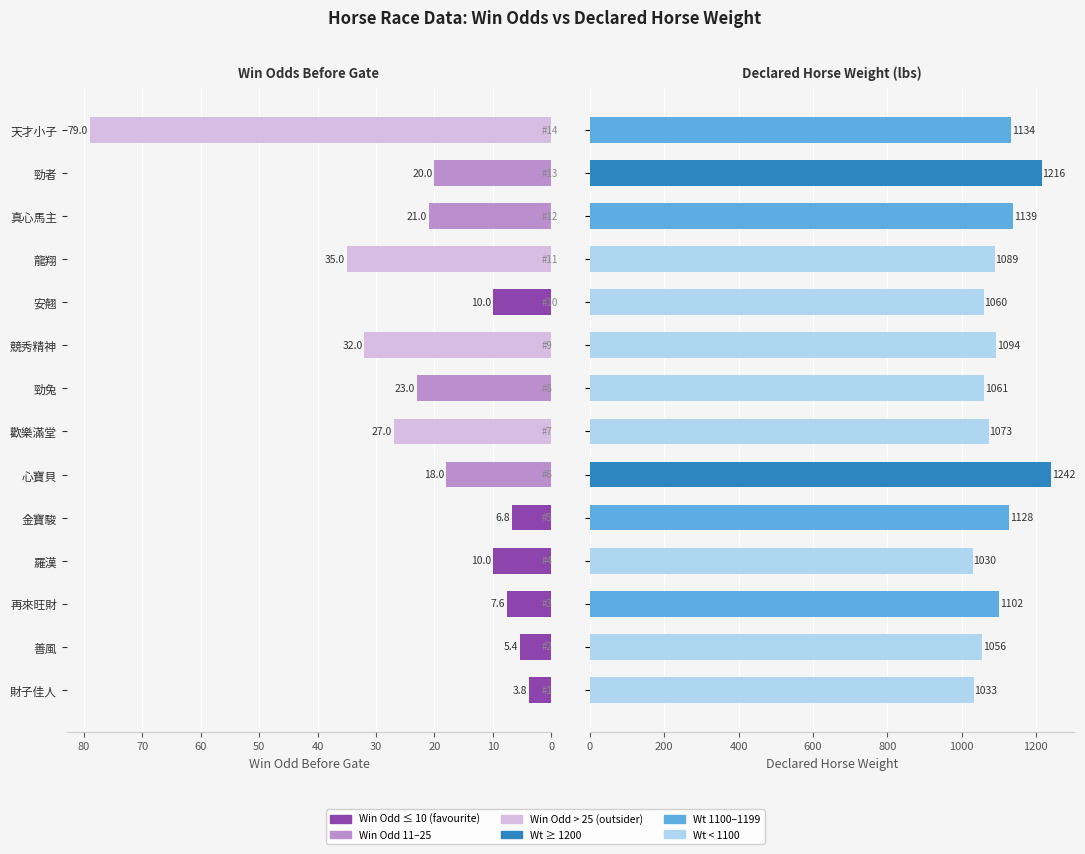

Reading left to right, extract all data points from this chart.

Win Odd Before Gate: 3.8	5.4	7.6	10.0	6.8	18.0	27.0	23.0	32.0	10.0	35.0	21.0	20.0	79.0
Declared Horse Weight: 1033.0	1056.0	1102.0	1030.0	1128.0	1242.0	1073.0	1061.0	1094.0	1060.0	1089.0	1139.0	1216.0	1134.0